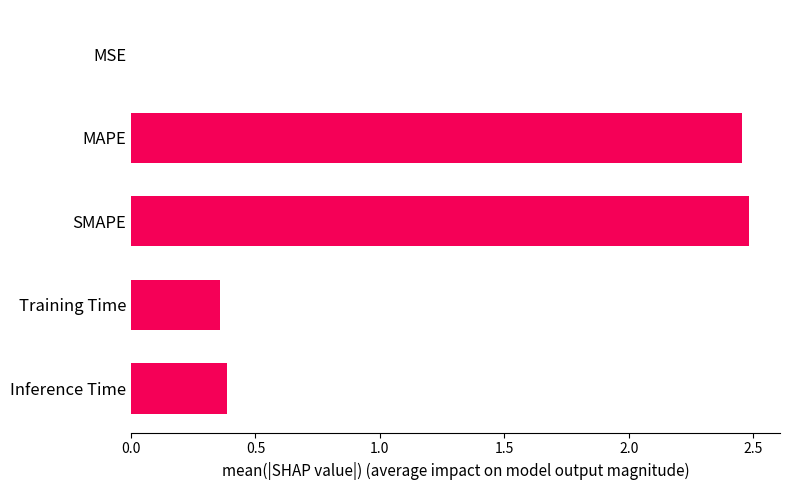

True or false: the data shows 0.8 at SMAPE.

False